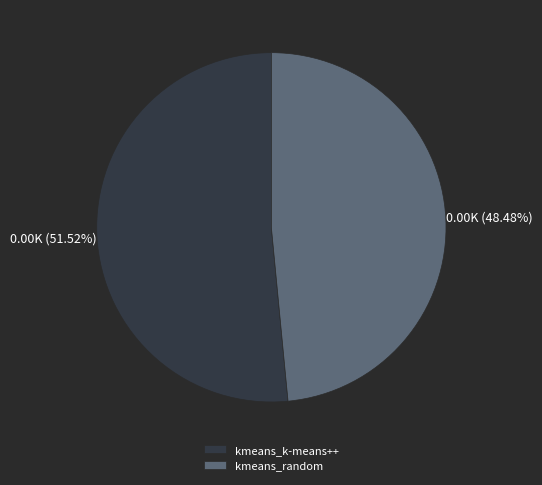

Which category accounts for the majority?

kmeans_k-means++